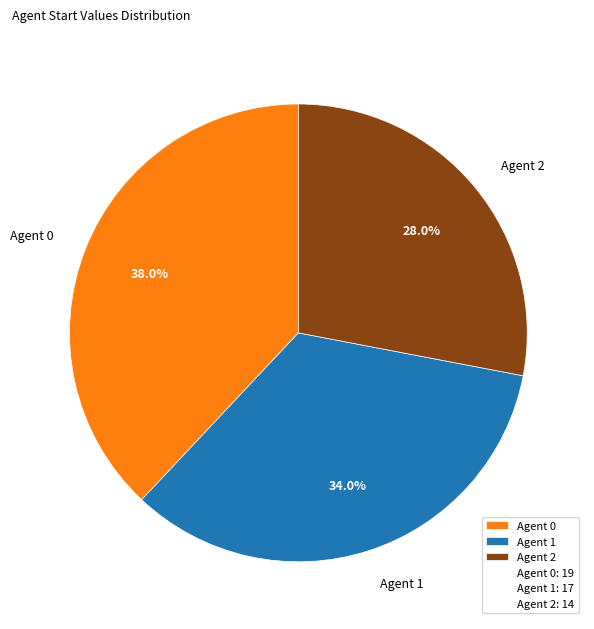

What is the ratio of the value at Agent 2 to the value at Agent 0?

0.7